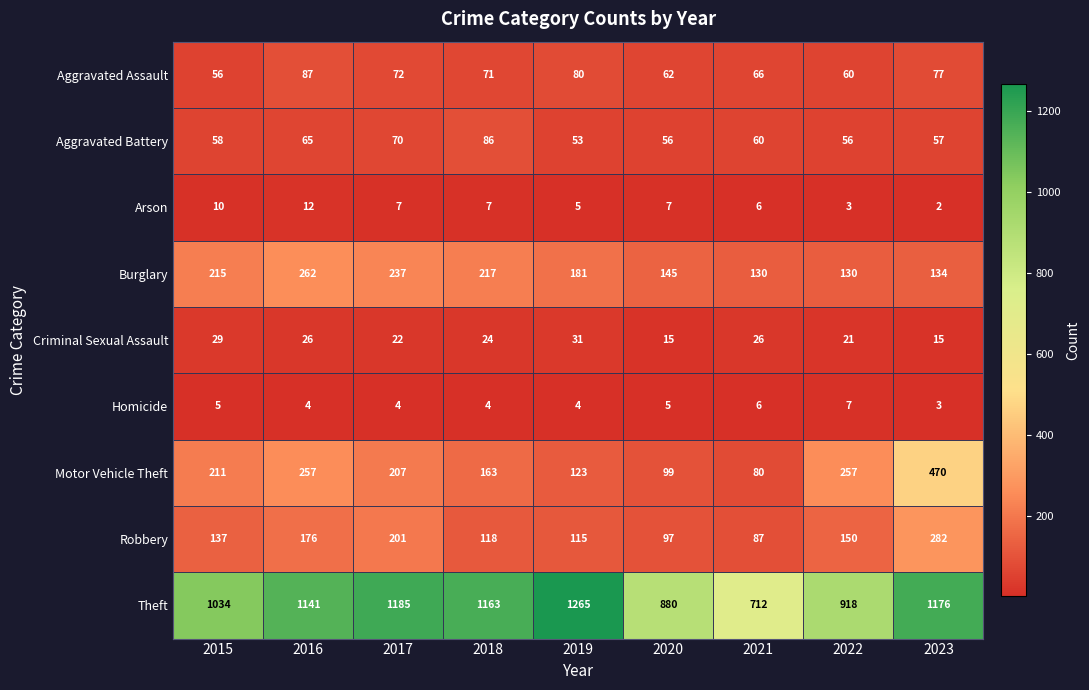

The Robbery series shows 201 at 2017. True or false?

True